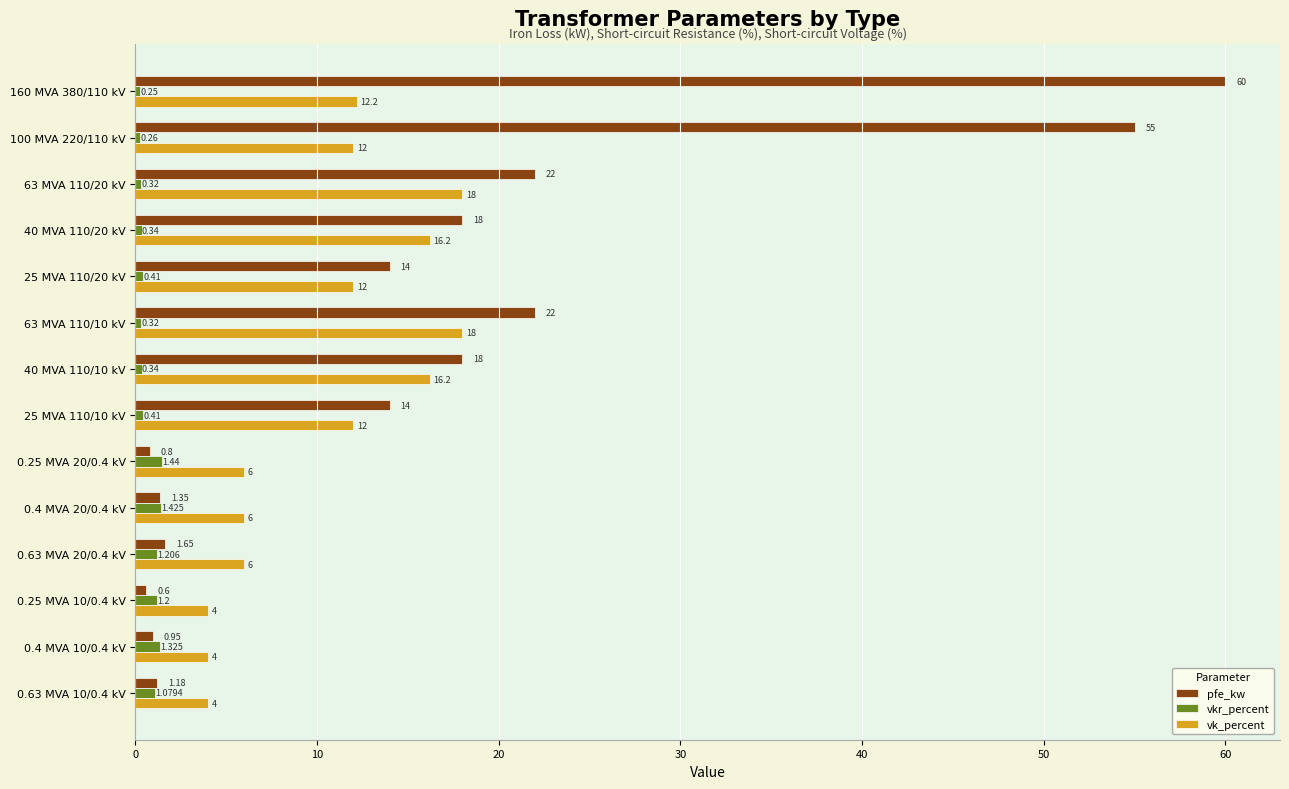

Which series changed the most between 63 MVA 110/10 kV and 0.25 MVA 20/0.4 kV?

pfe_kw